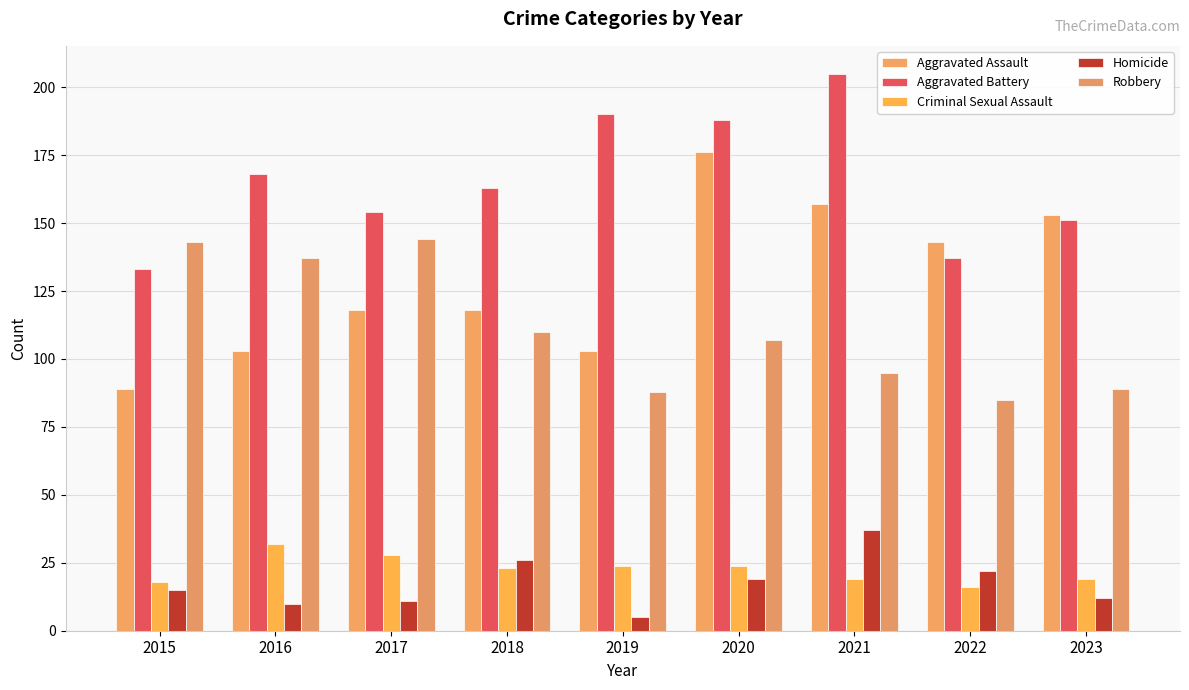

Are the bars horizontal?

No